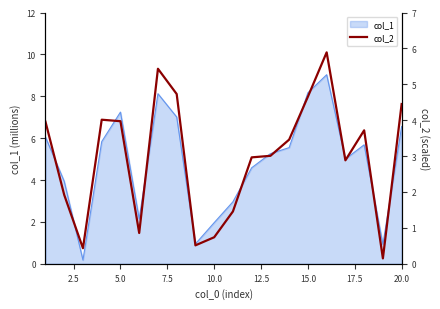

Is it true that col_1 equals 11.9 at 5.0?

False